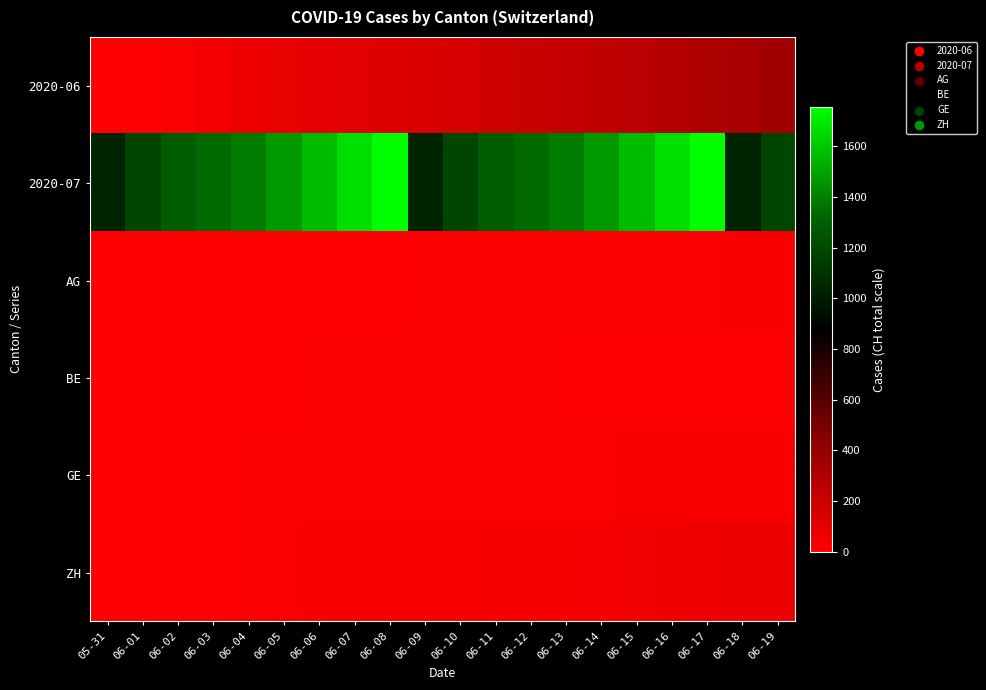

What is the spread (max minus min) of values at 06-02?

1283